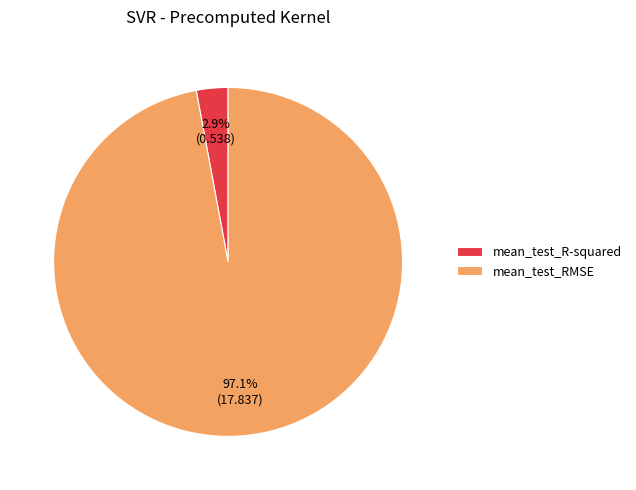

Is mean_test_R-squared the majority of the pie?

No